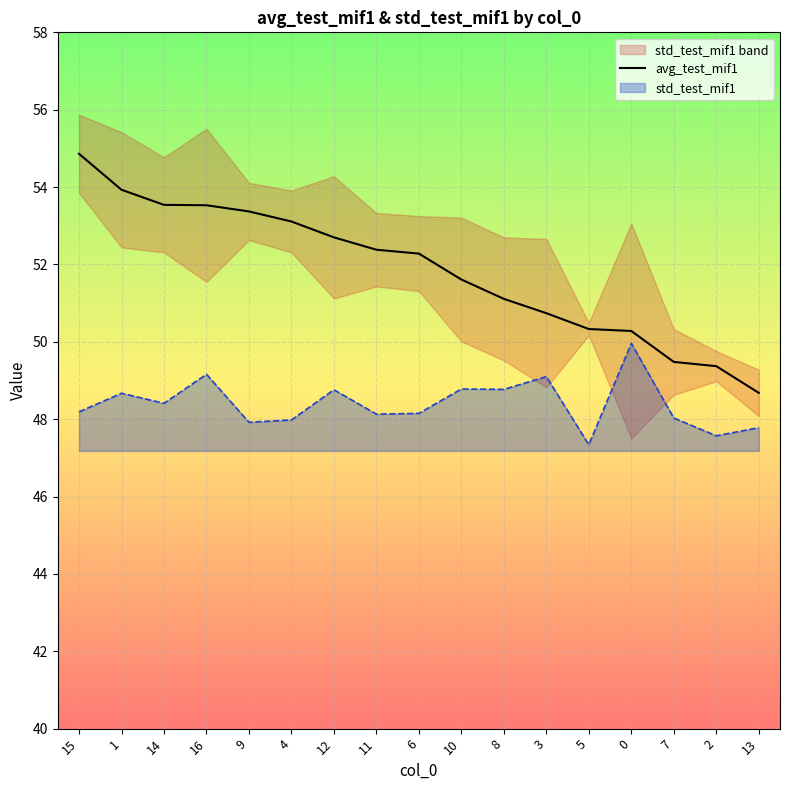

What is the highest value of the avg_test_mif1 series?

54.9